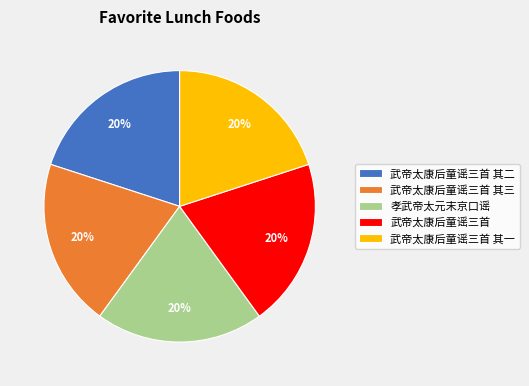

To the nearest percent, what is the average slice percentage?

20%